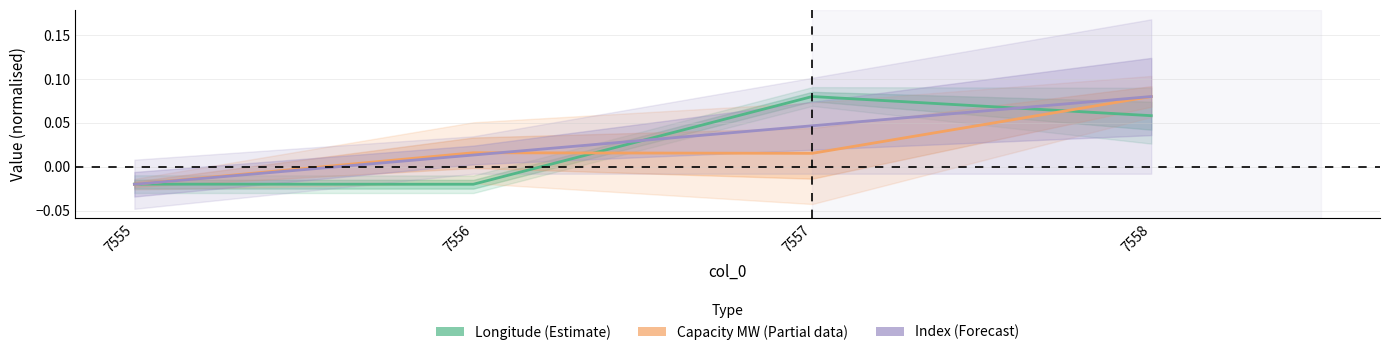

How many lines are shown in the chart?

3